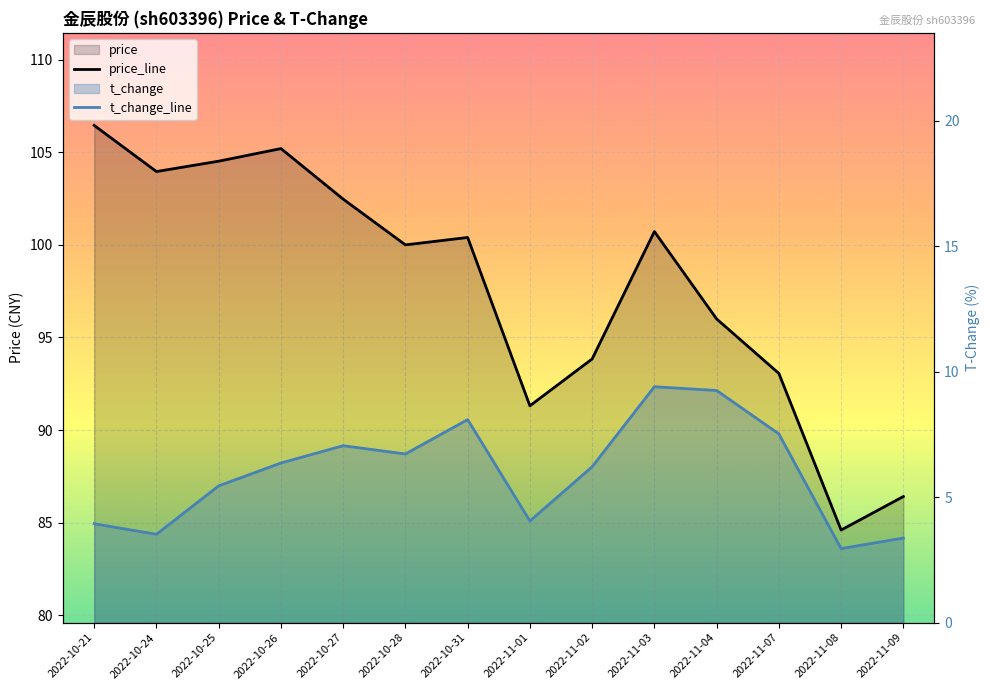

What is the minimum value for price_line?

84.6